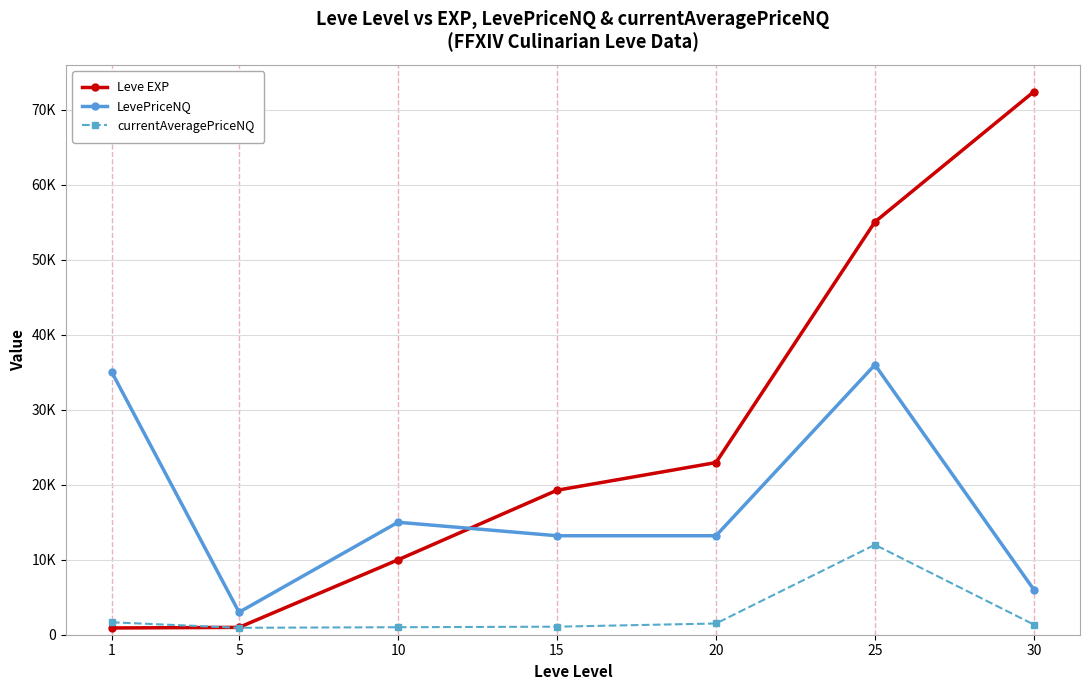

What are all the series names shown in the legend?

Leve EXP, LevePriceNQ, currentAveragePriceNQ